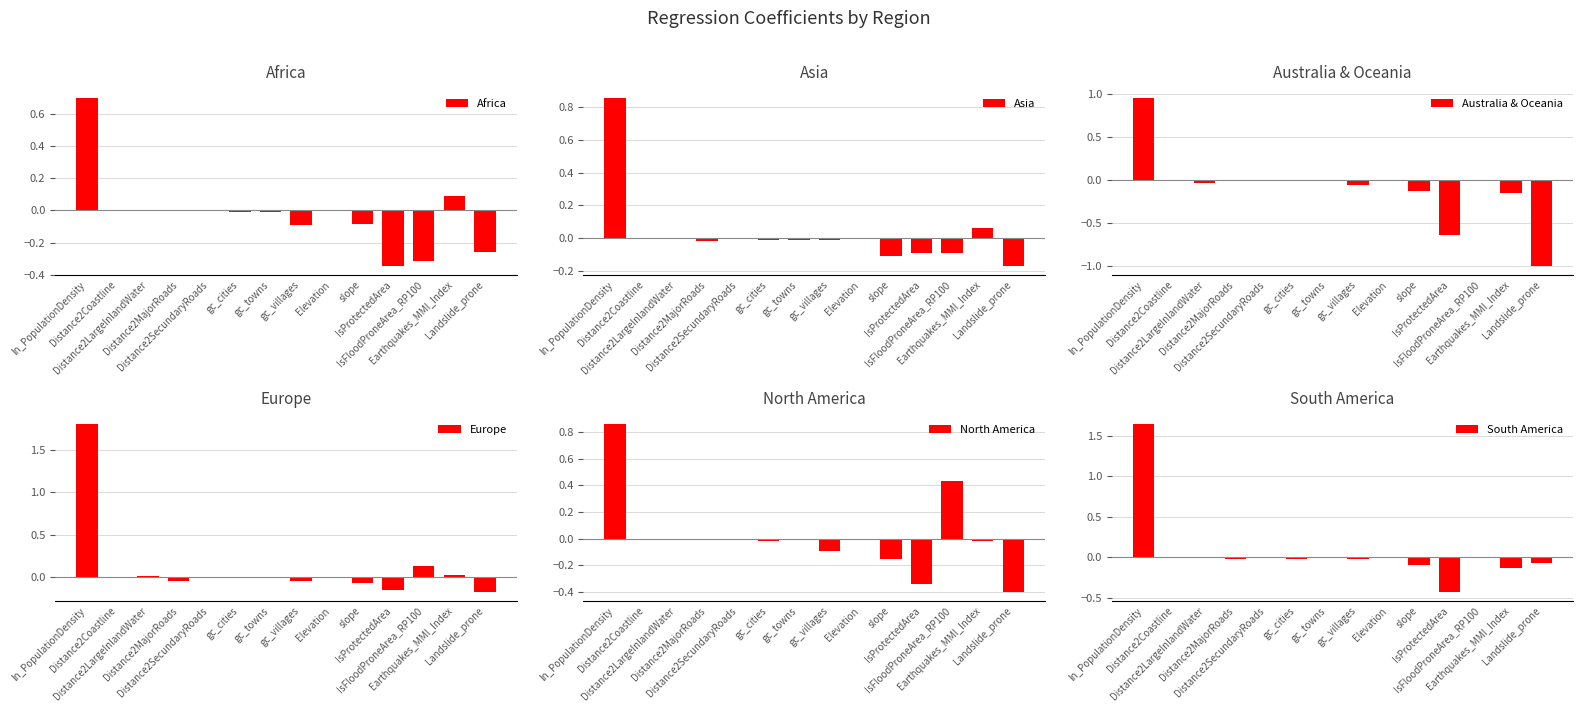

Between Distance2LargeInlandWater and Distance2MajorRoads, which series saw the biggest shift?

Europe